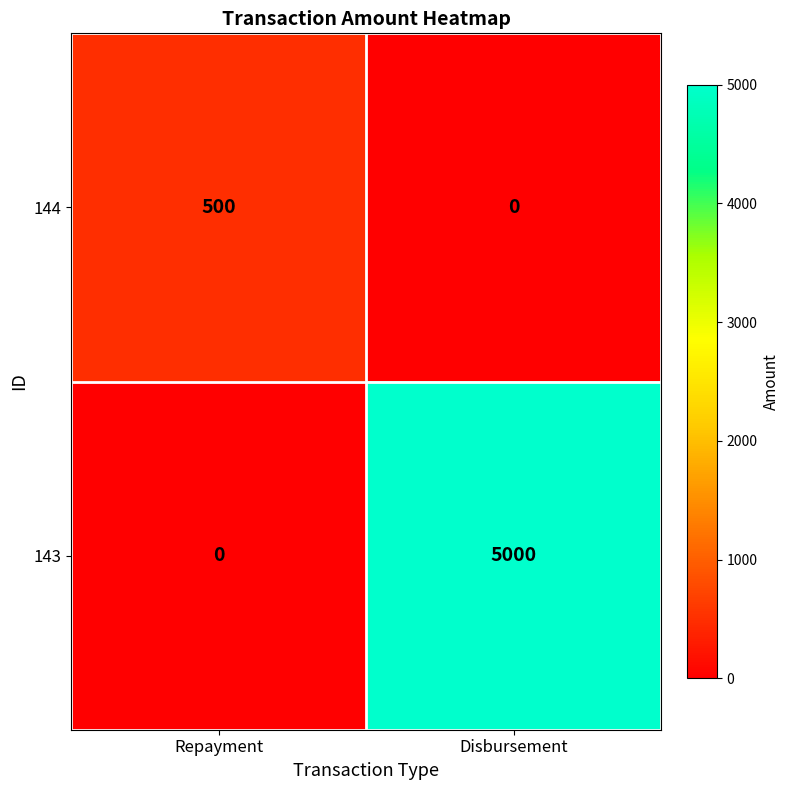

How many categories are shown in the chart?

2